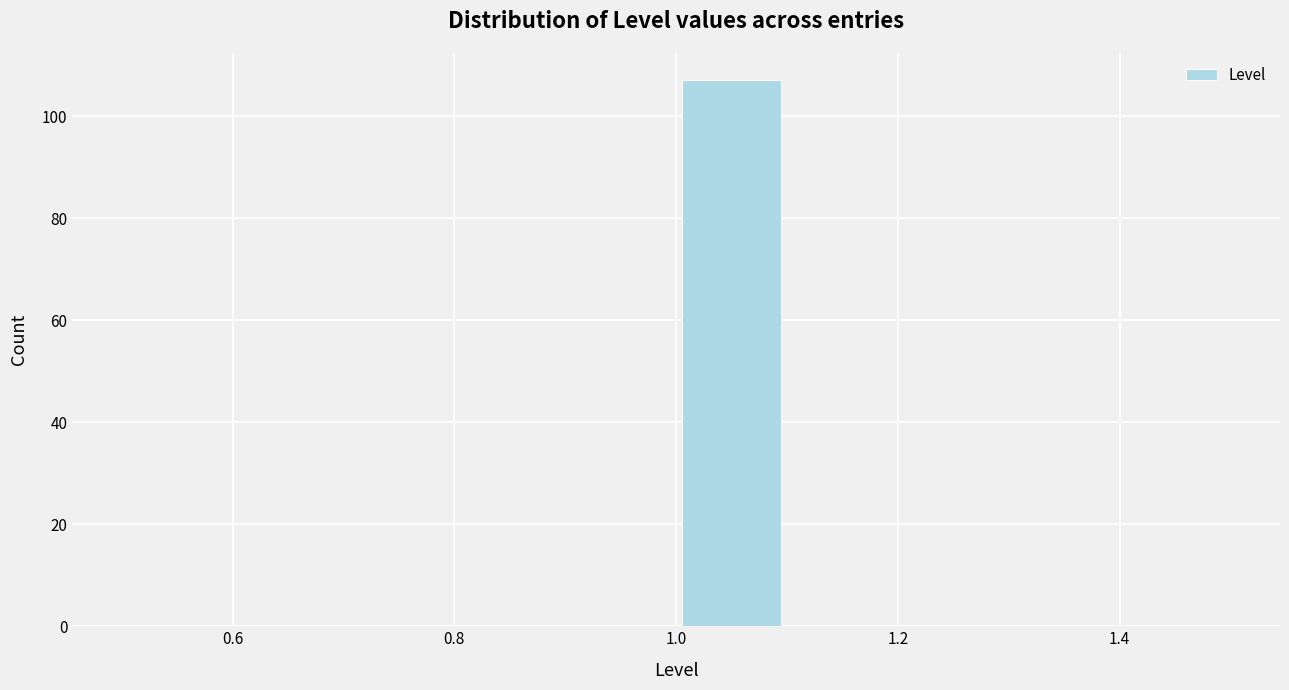

Over which range of the x-axis is the bar tallest?

1.0 to 1.1